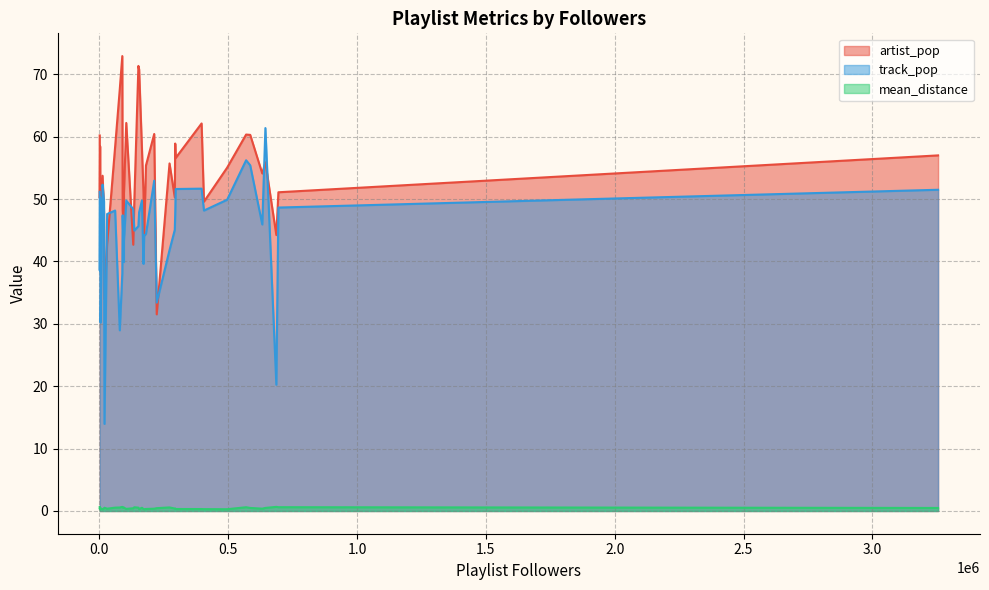

Does the chart display data point markers on the line(s)?

No